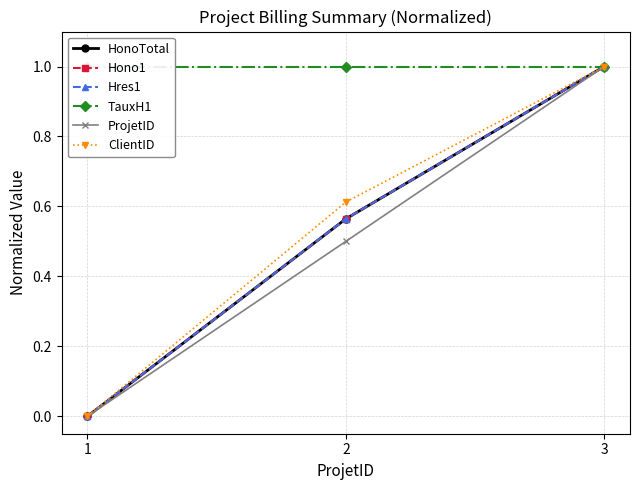

What is the difference between the Hres1 values at 2 and 3?

0.4